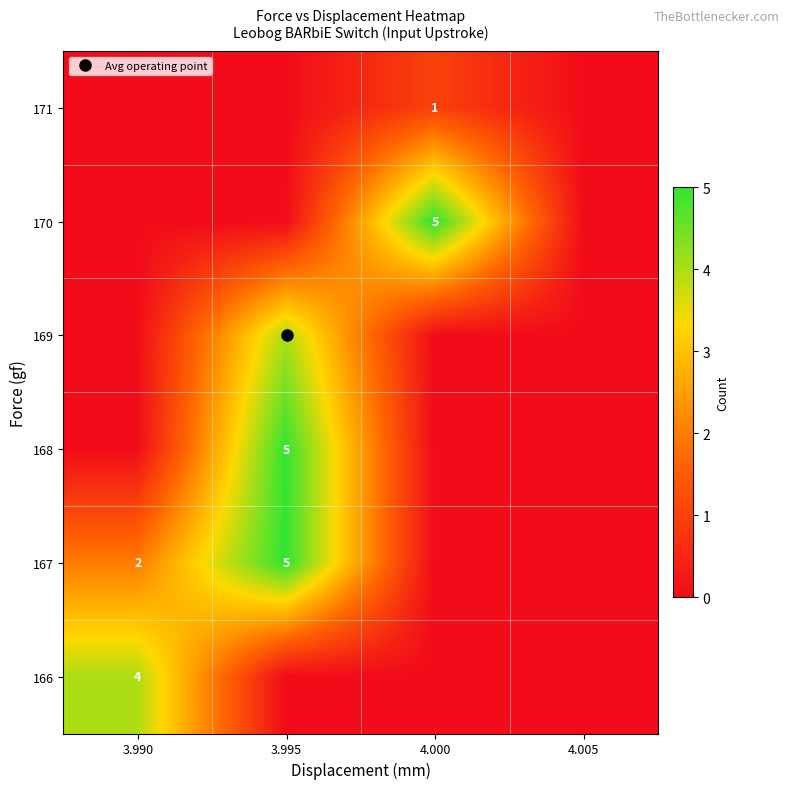

True or false: 171 has a value of 0 at 3.995.

True